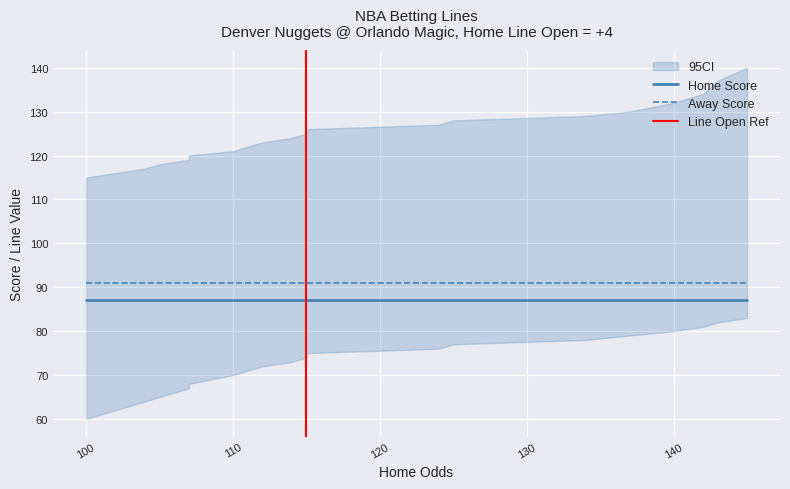

Is the value of Away Score at 8 greater than the value of Home Line Open at 0?

Yes